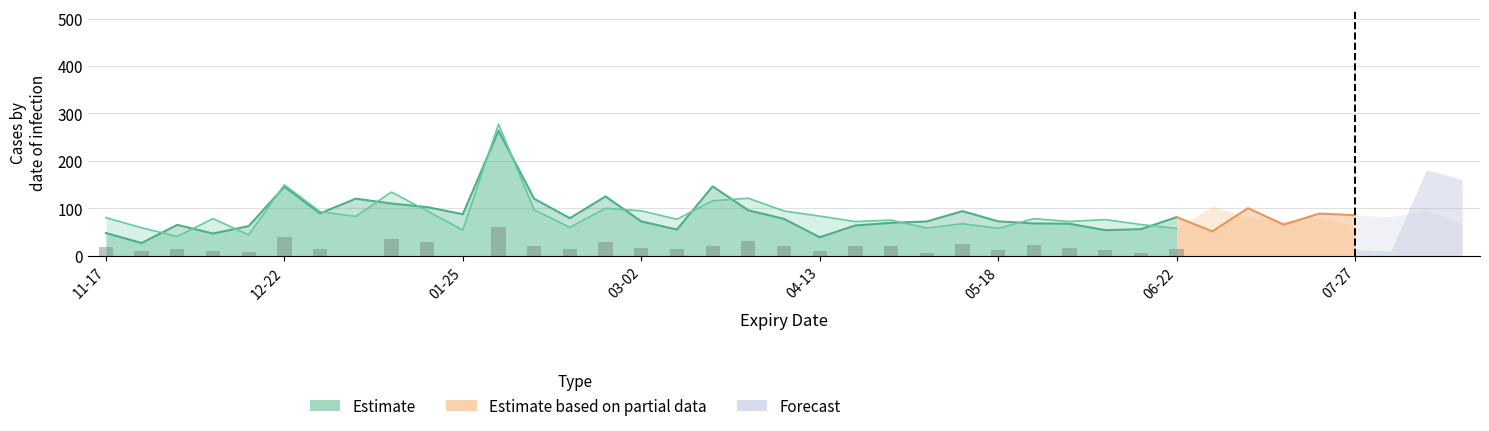

At which category does the chart reach its peak across all series?

11